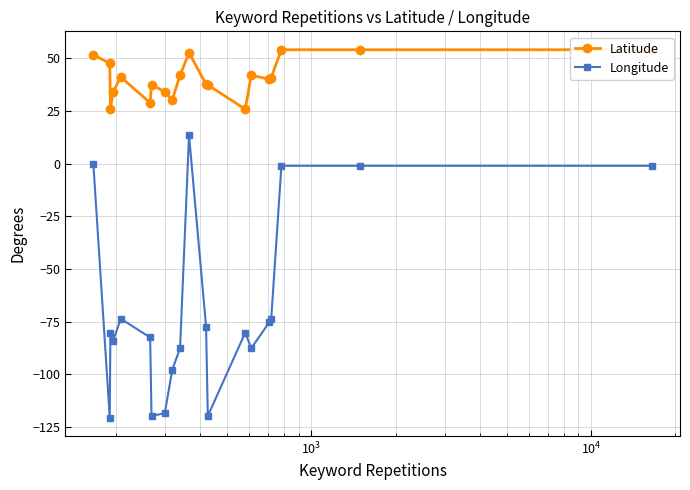

What is the maximum value shown in the chart?

54.0